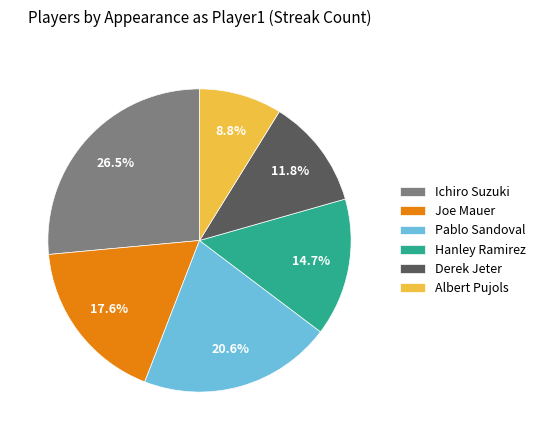

Approximately how many times larger is the value at Joe Mauer compared to Derek Jeter?

1.5